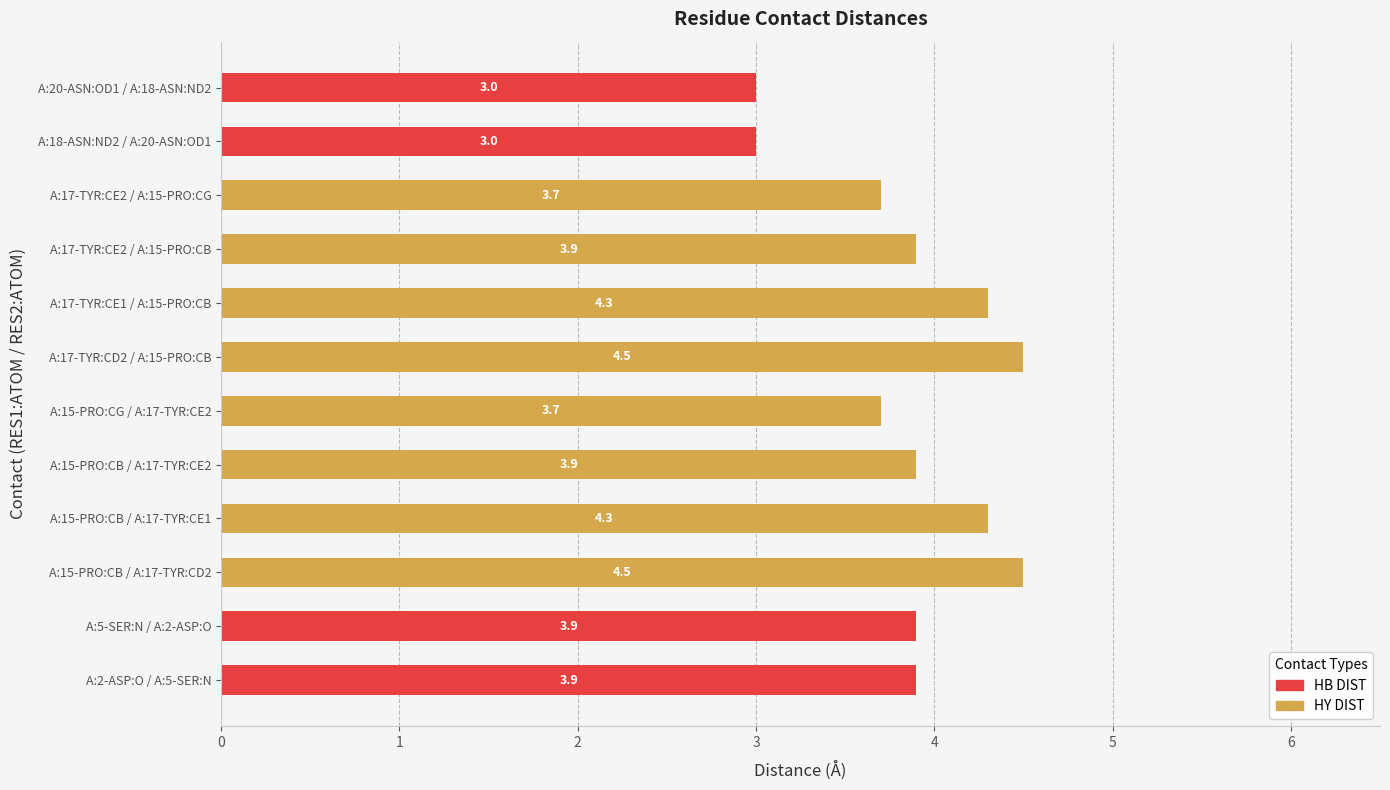

What is the total value across all series at A:15-PRO:CB / A:17-TYR:CE1?

4.3